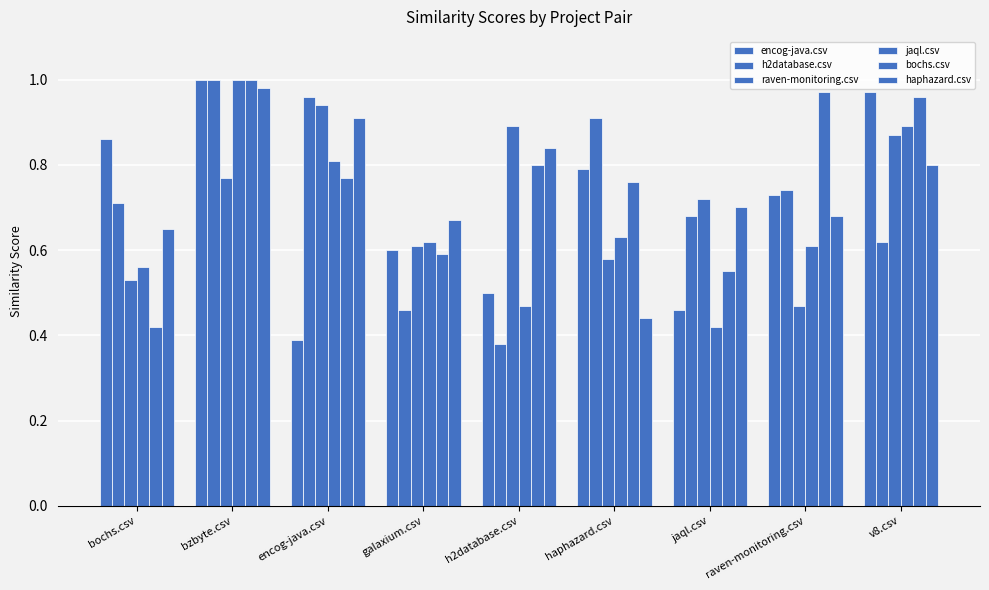

How many bars are there in each group?

6